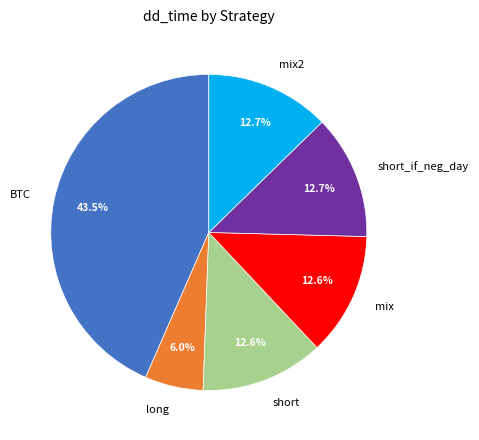

Is there a majority slice in this chart?

No